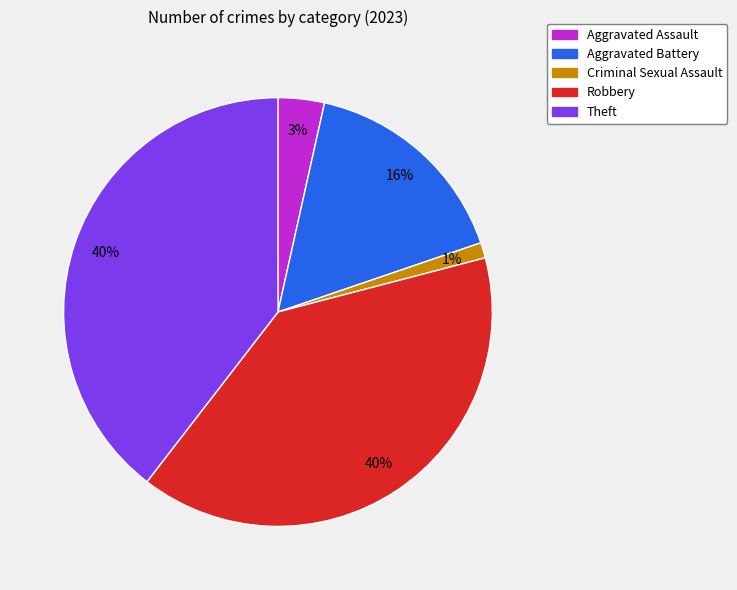

True or false: Aggravated Assault accounts for 3% of the total.

True